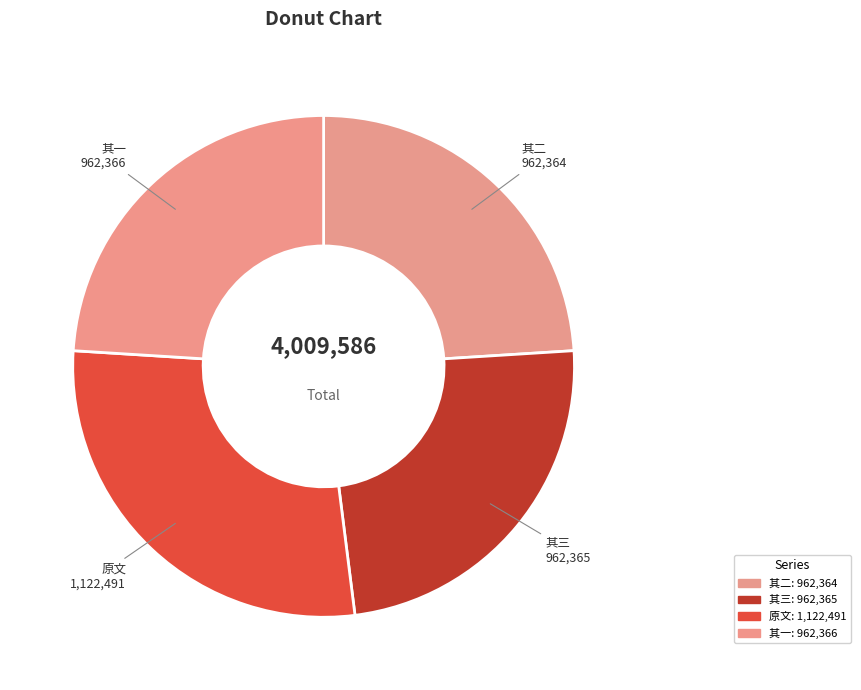

How many segments does this pie chart have?

4